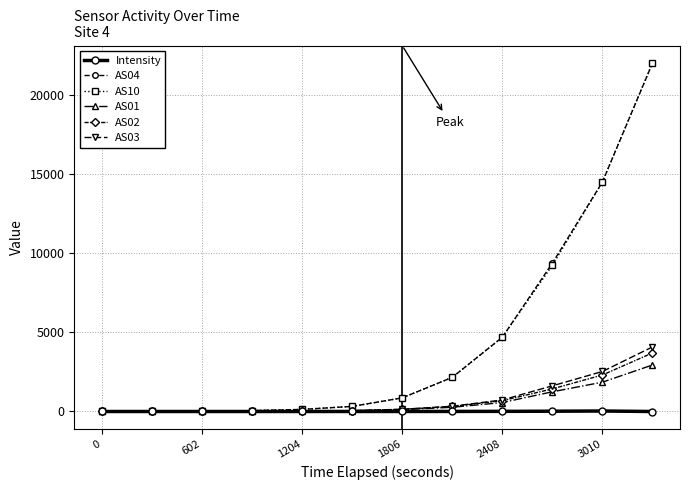

How many series are shown in this chart?

6